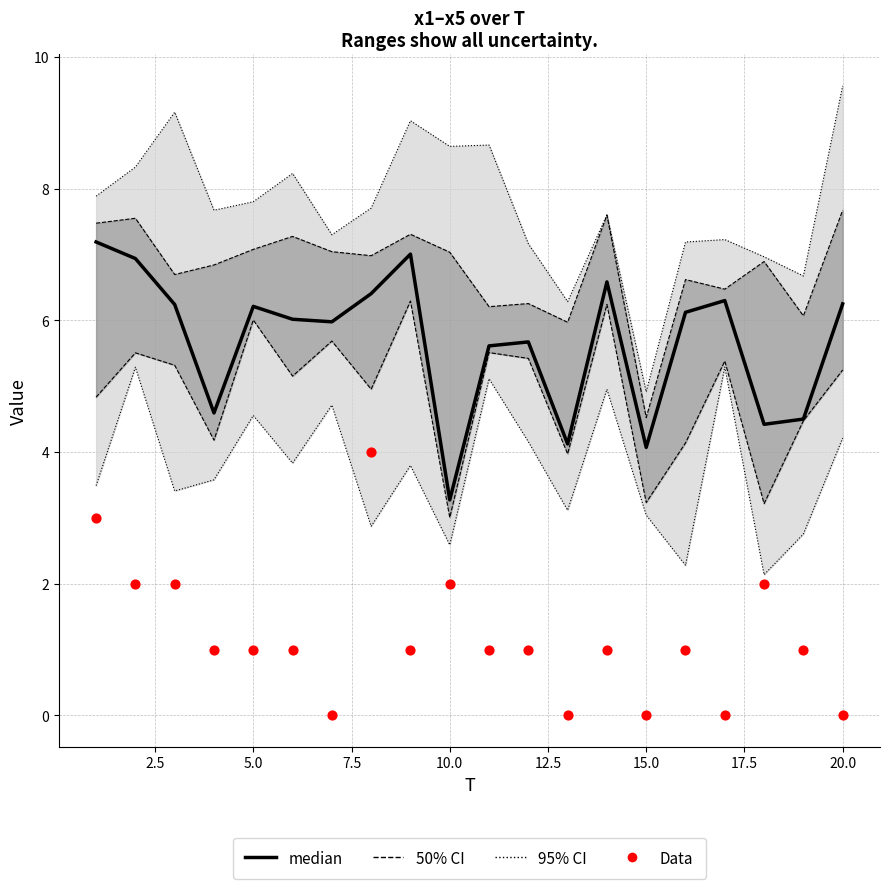

At how many categories does at least one series exceed 5?

14